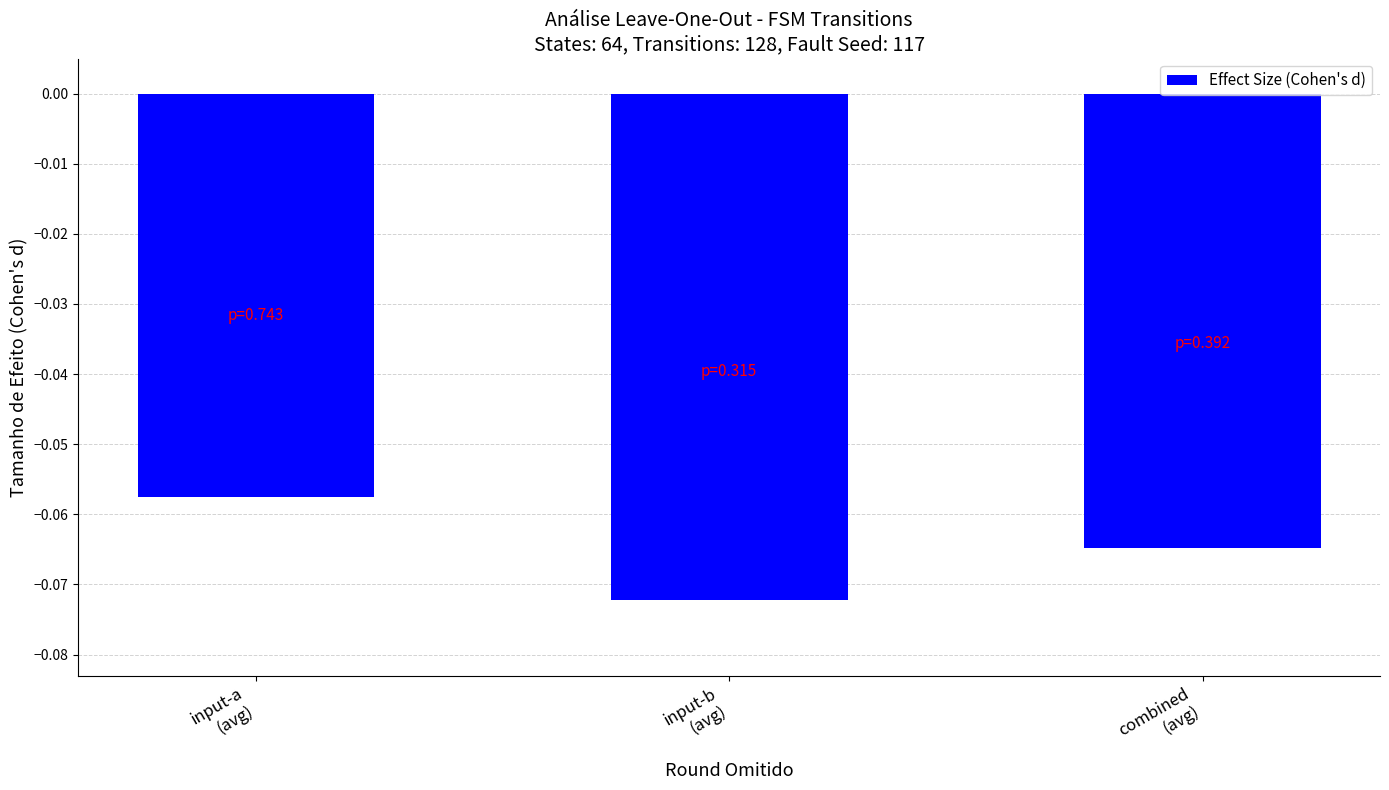

How many series are shown in this chart?

1